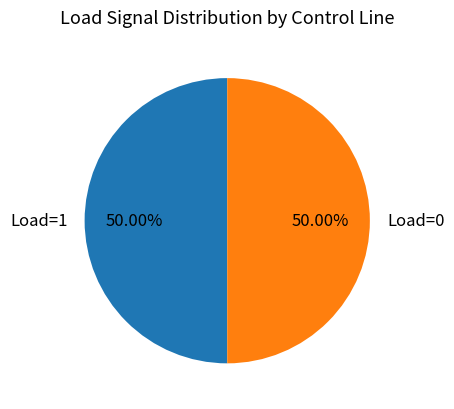

Do Load=0 and Load=1 together represent more than half of the pie?

Yes